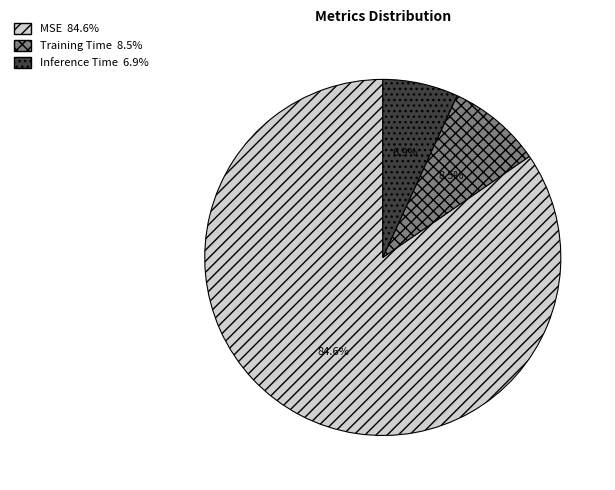

To the nearest percent, what is the difference between the largest and smallest slice percentages?

78%